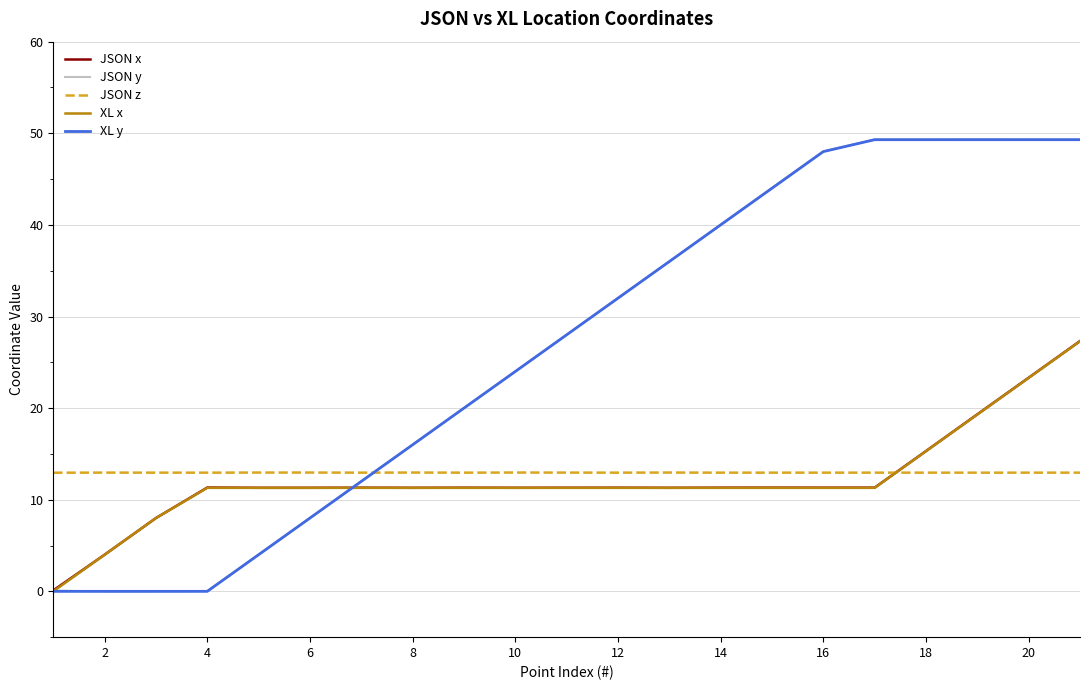

How many times do JSON y and JSON z cross each other?

1